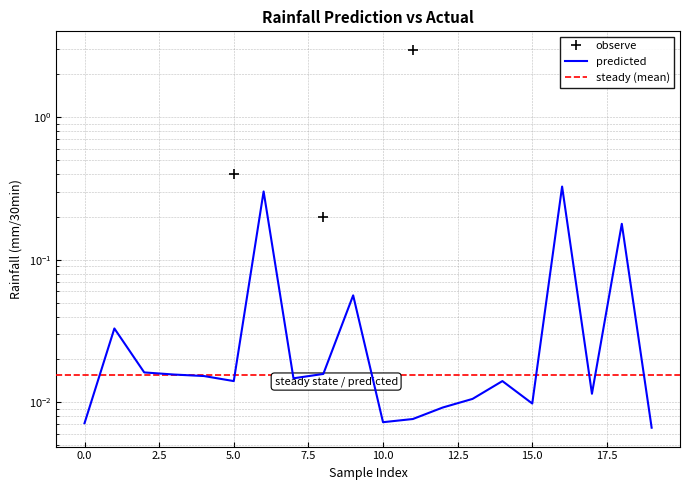

Is this an area chart (filled region under the line)?

No